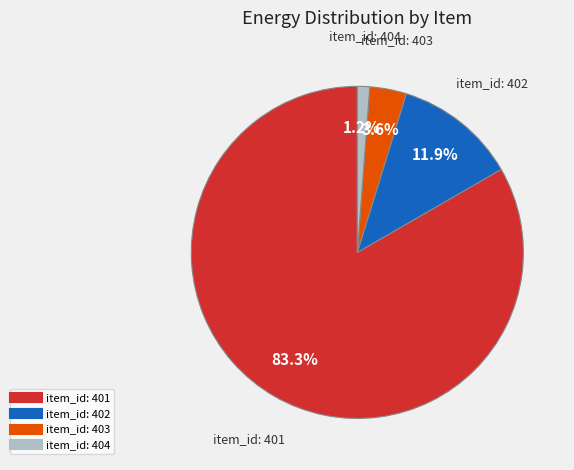

Is there any slice that represents more than half of the pie?

Yes